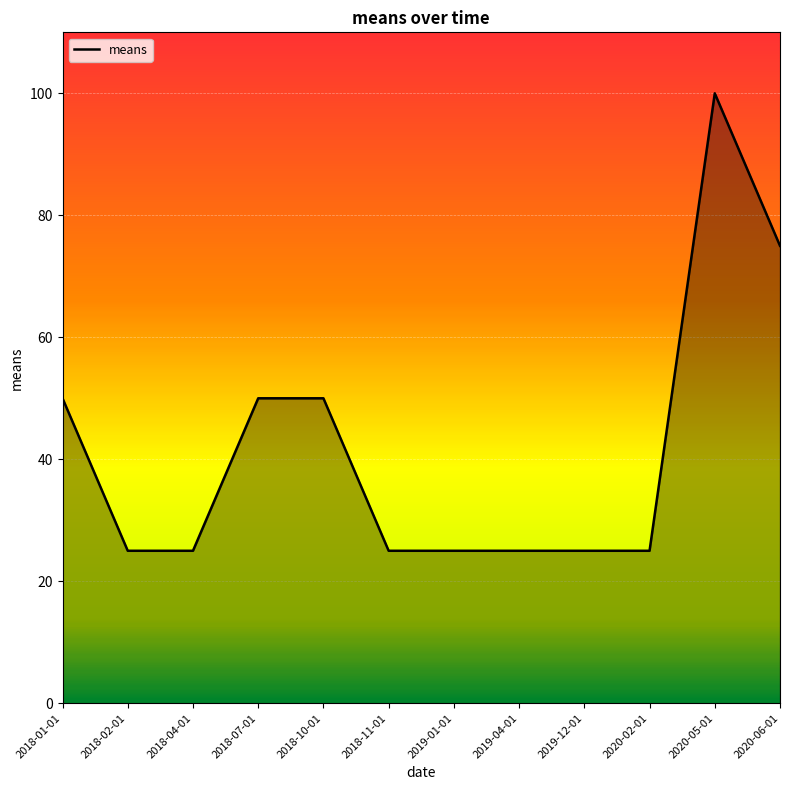

What position from the right is 2018-02-01?

11